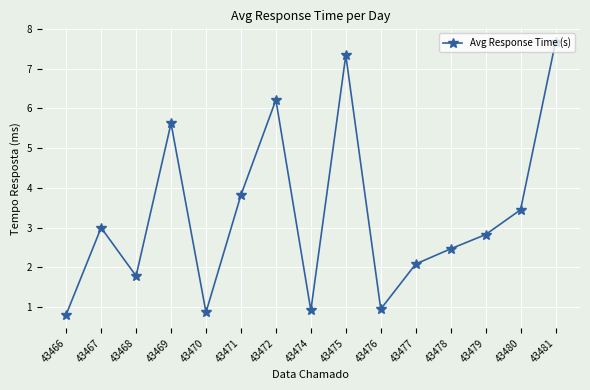

What is the difference between the maximum and minimum values?

6.9